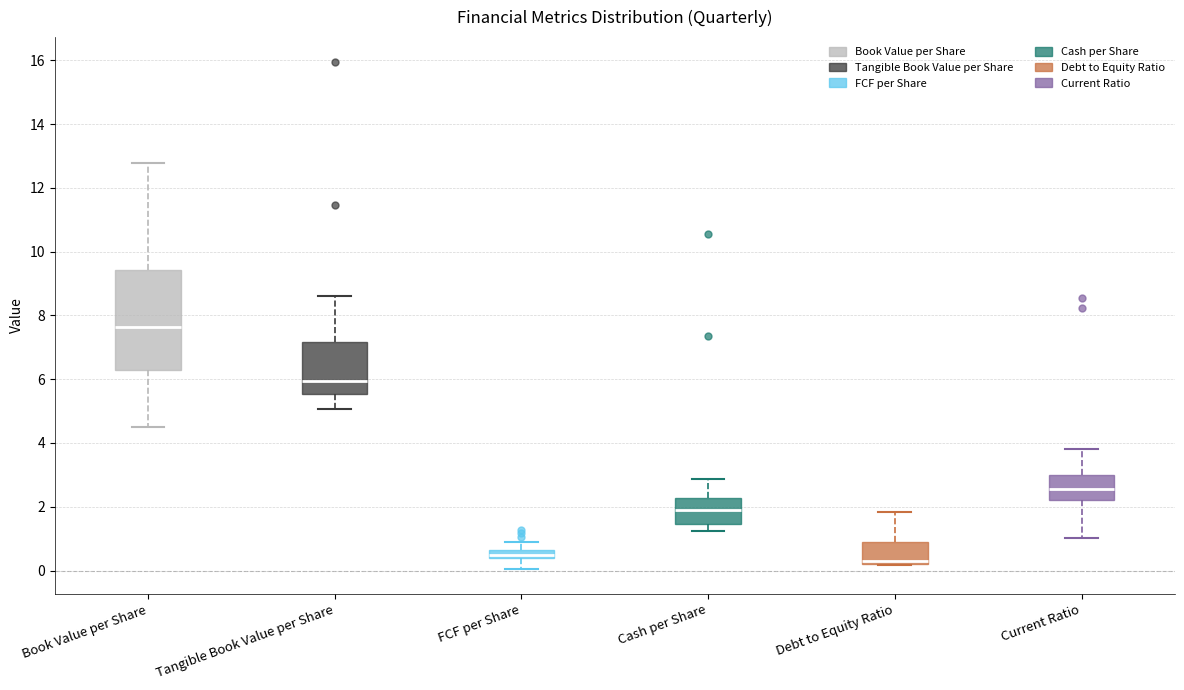

Comparing the boxes themselves (not the whiskers), which one is the tallest?

Book Value per Share